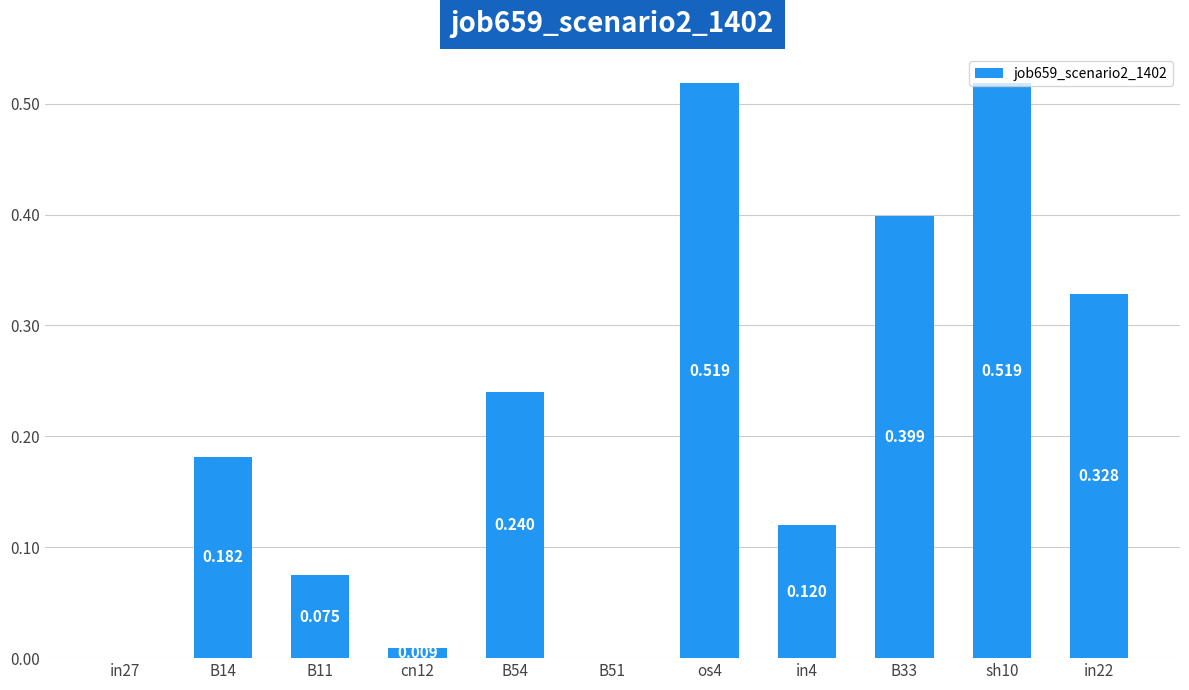

What is the change in value from B11 to sh10?

+0.4